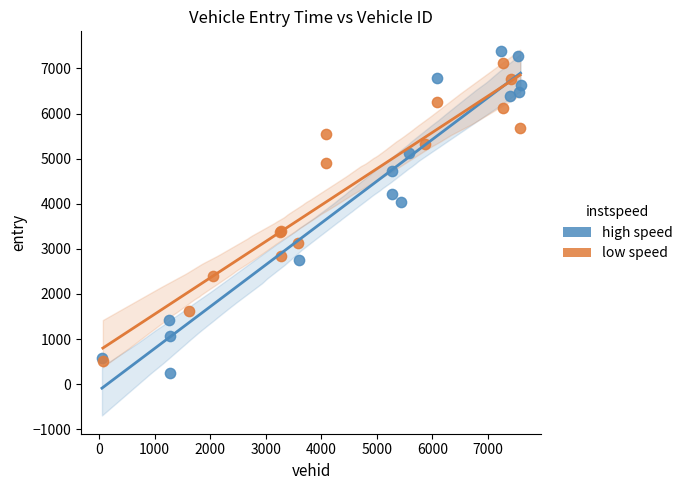

Which series has the largest Y range (max minus min)?

high speed